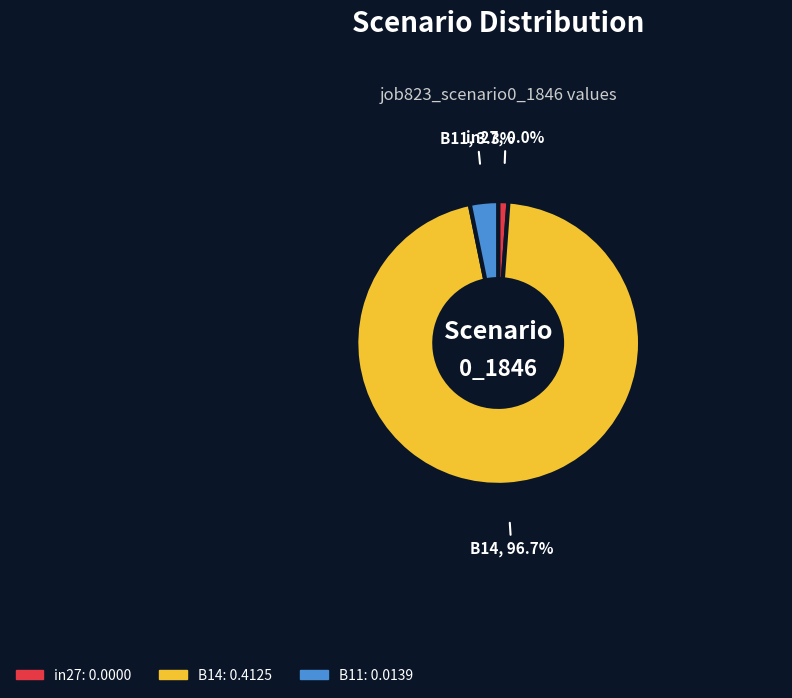

What is the change in value from in27 to B14?

+0.4